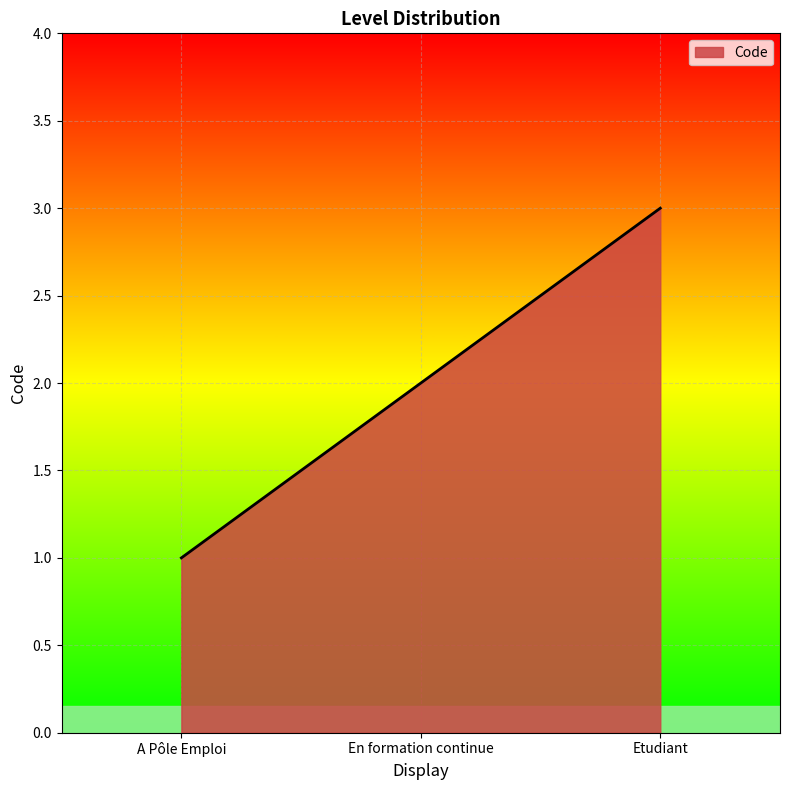

What is the sum of the values at En formation continue and Etudiant?

5